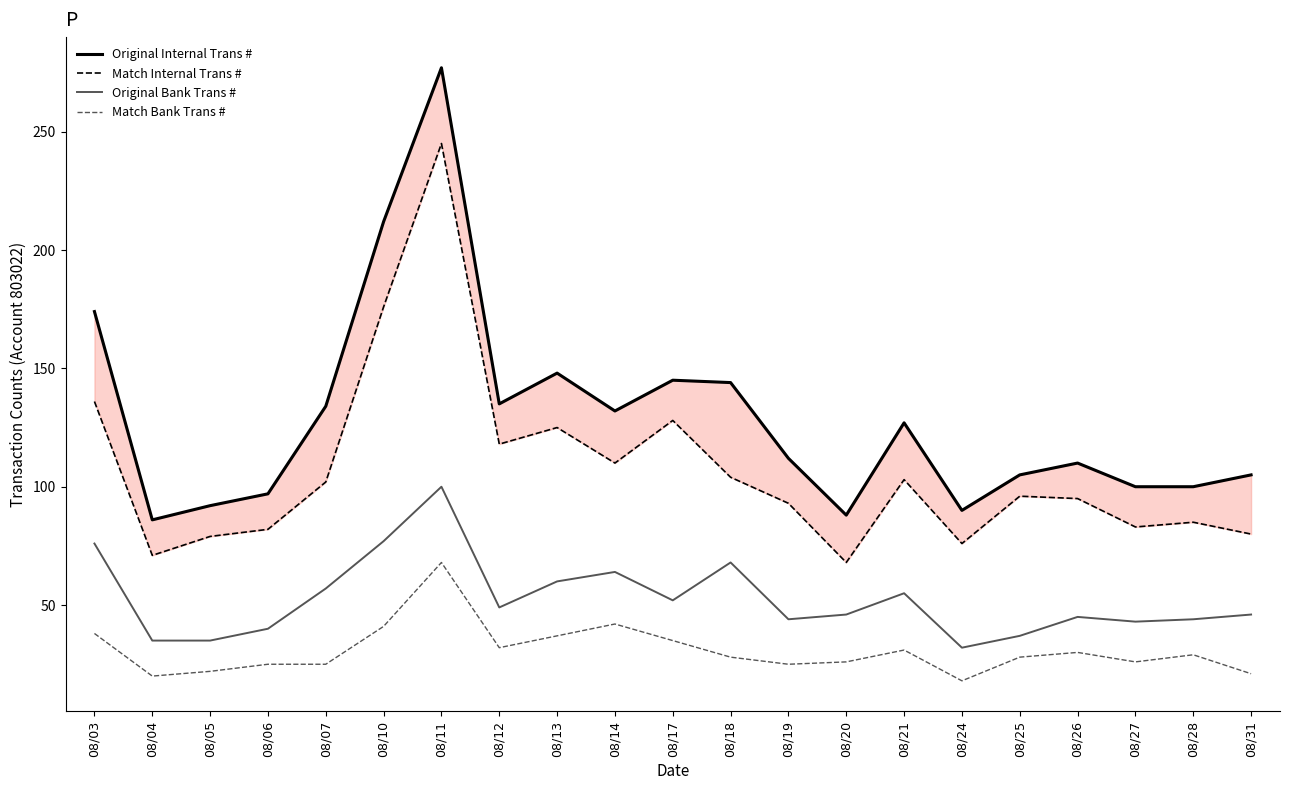

How many data points in Original Bank Trans # are above 46?

10